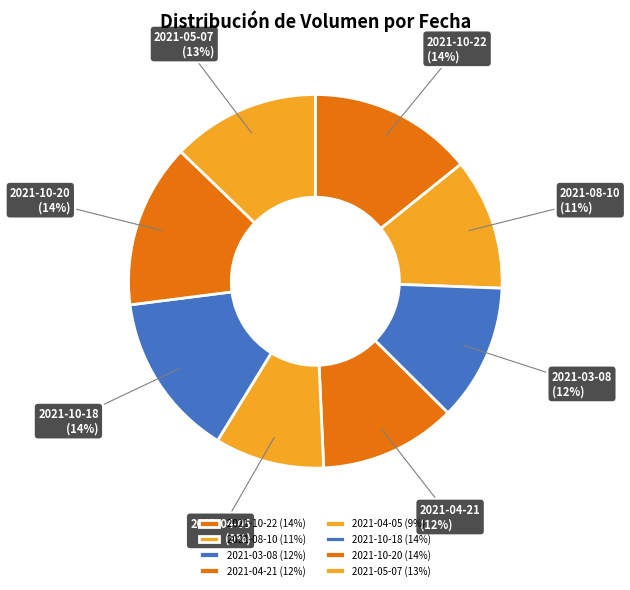

Is 2021-10-20 (14%) the majority of the pie?

No